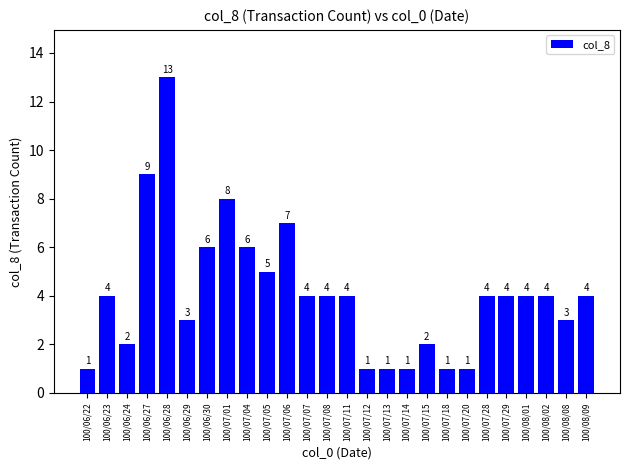

How many values are below 4?

10